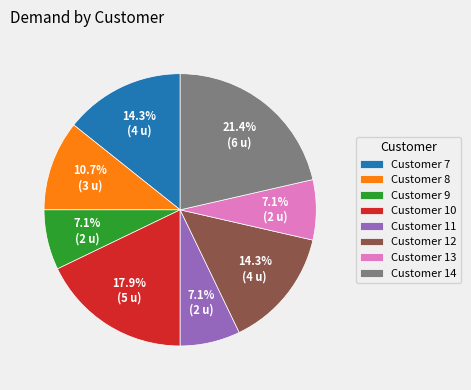

Is there a majority slice in this chart?

No